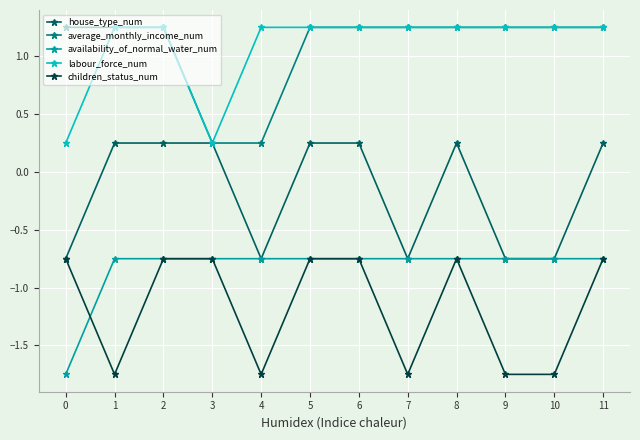

True or false: average_monthly_income_num and children_status_num intersect in this chart.

False